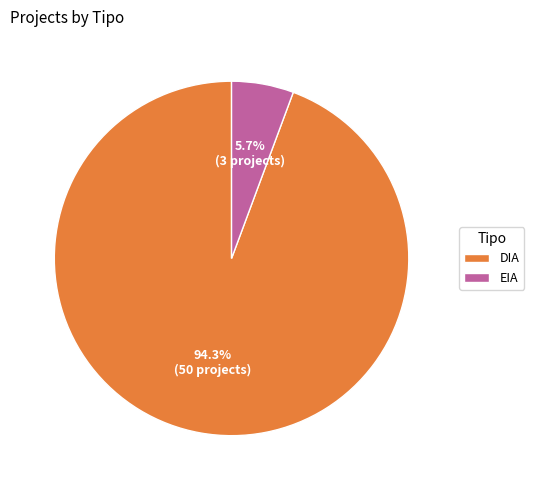

The EIA slice represents 11% of the pie. True or false?

False